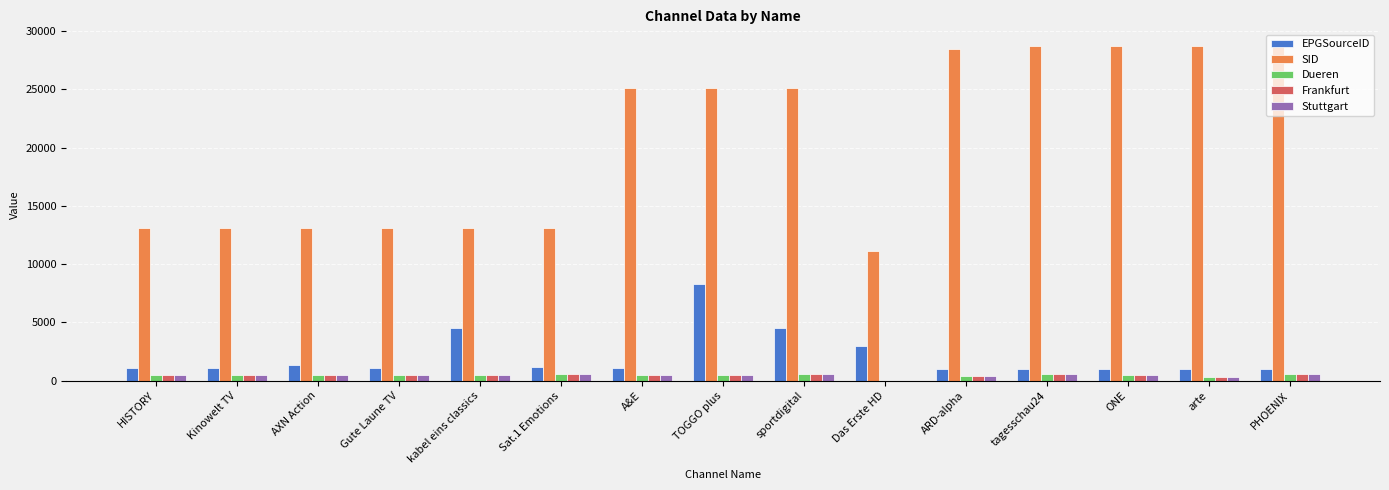

Count the number of data series in this chart.

5